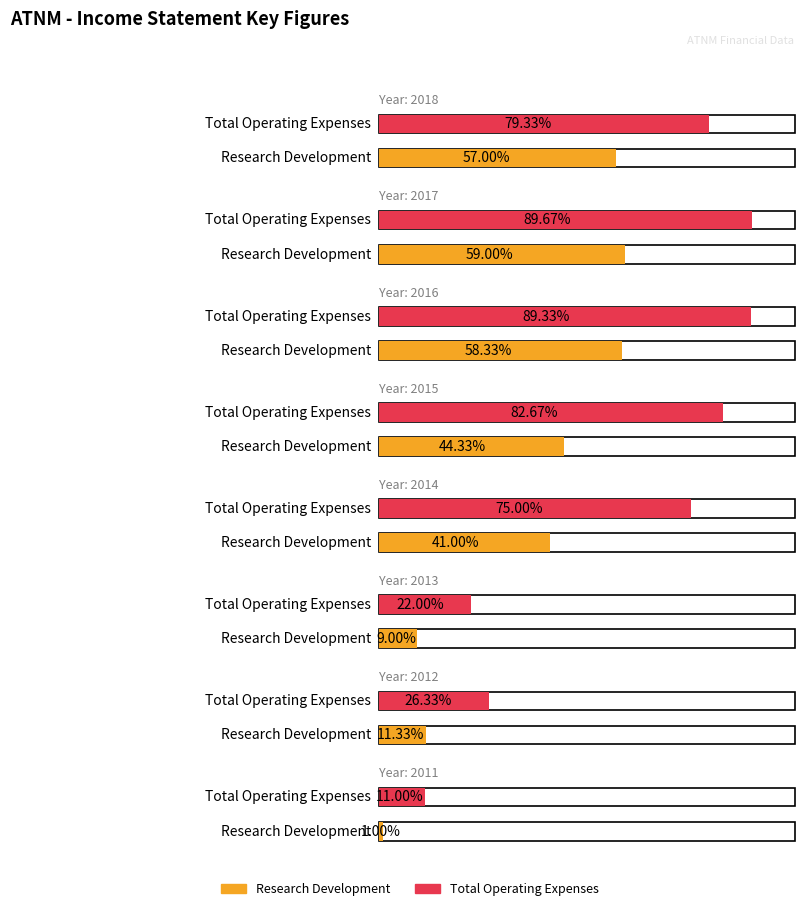

How many bars are there in total?

16